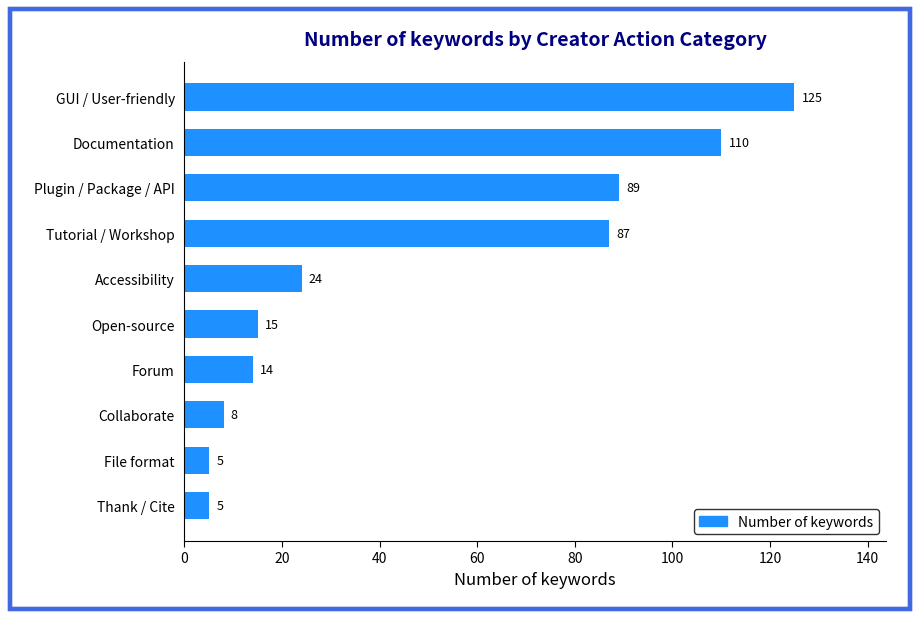

What is the difference between the values at File format and Plugin / Package / API?

84